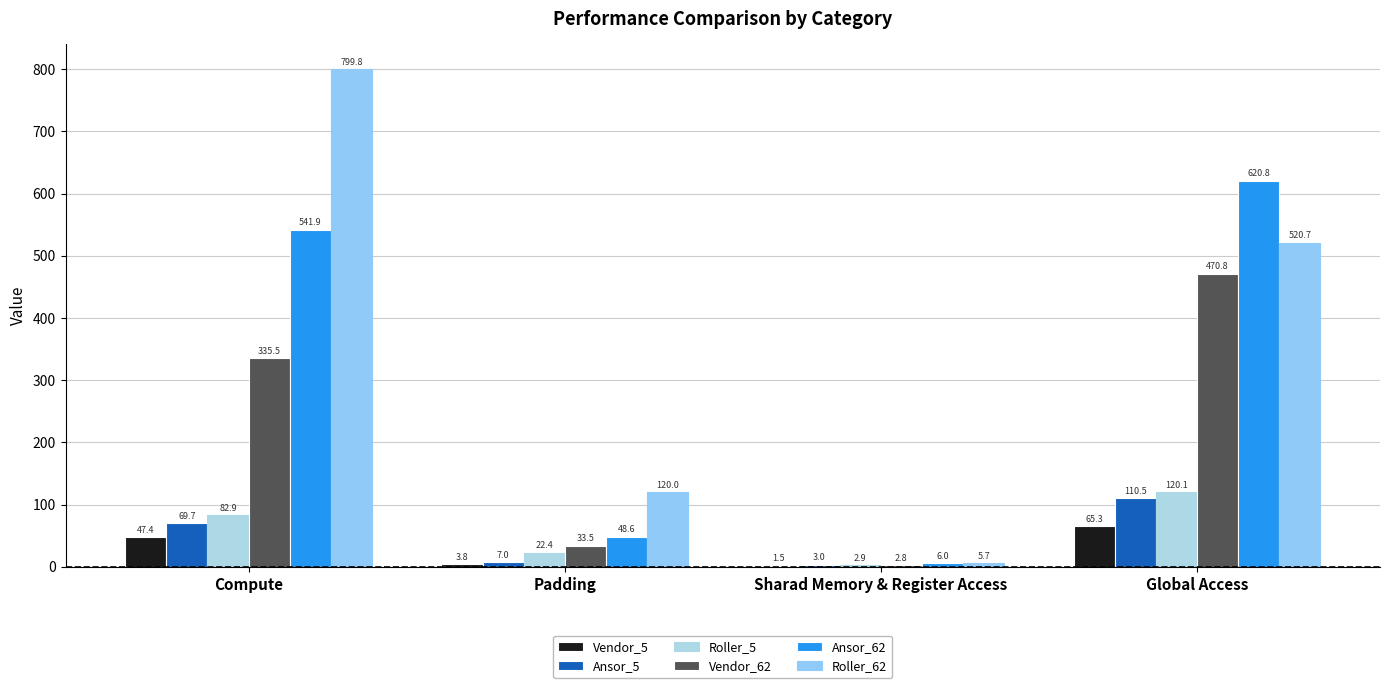

The Roller_62 series shows 120.0 at Padding. True or false?

True